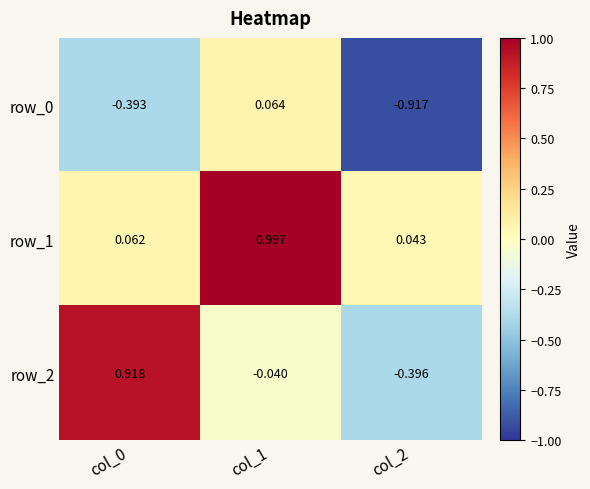

How many categories are shown in the chart?

3